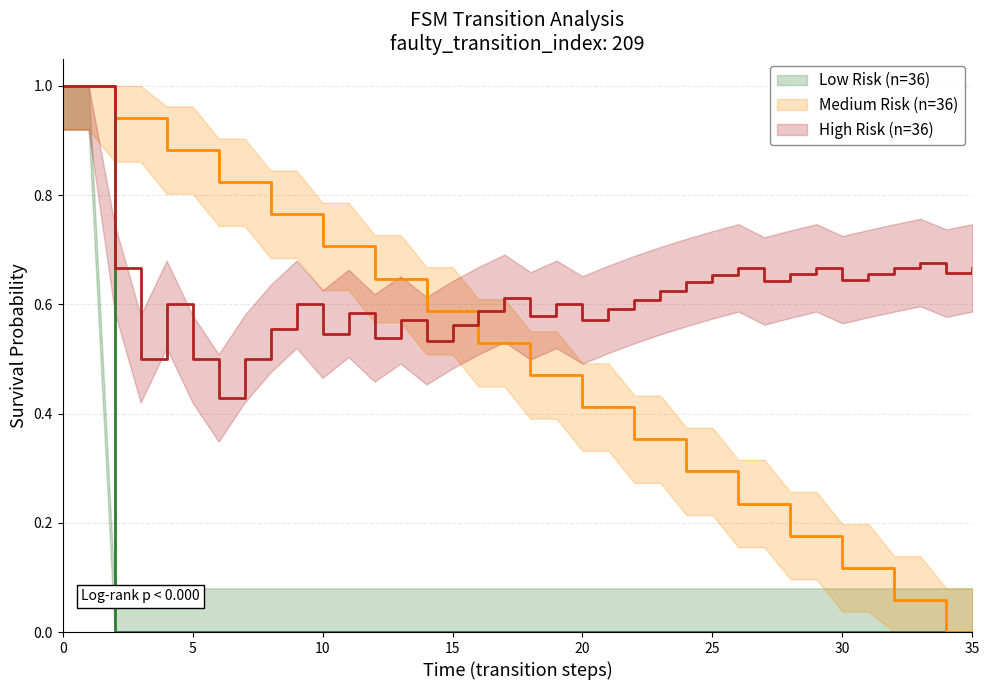

What is the difference between the highest and lowest values at 24?

0.6